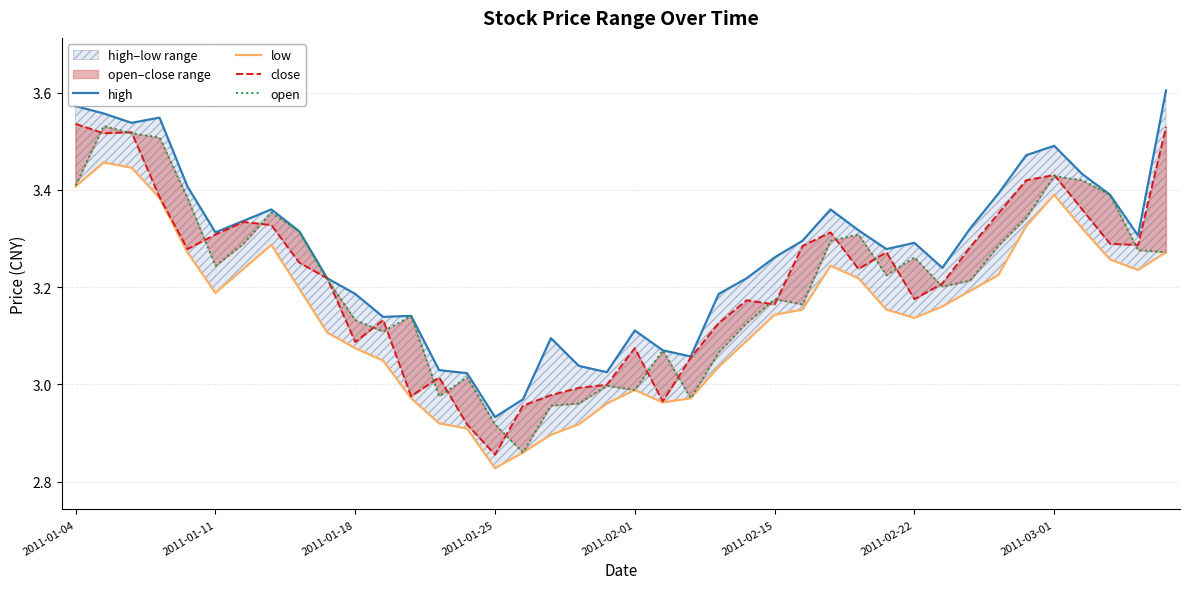

What is the highest value of the high series?

3.6